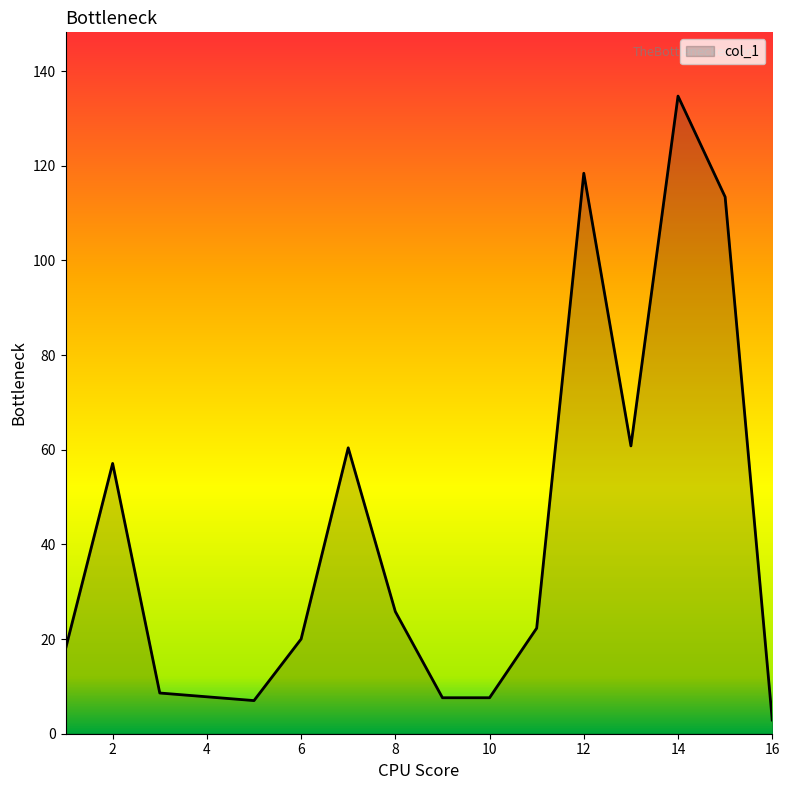

How many lines are shown in the chart?

1